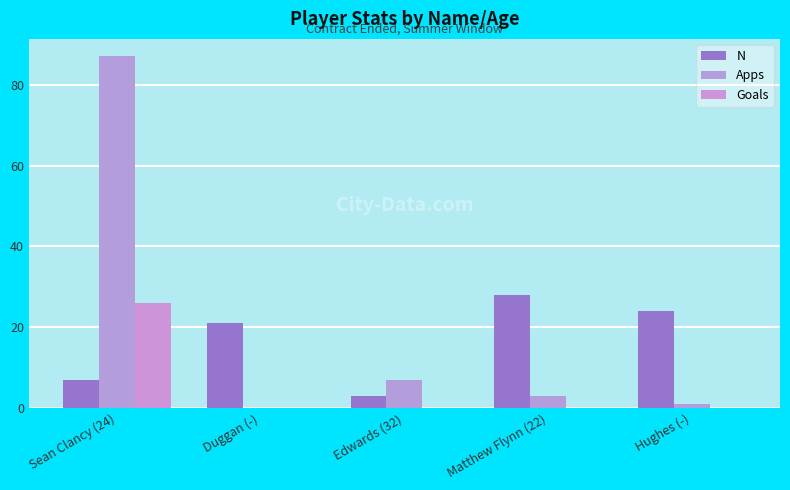

At which label does Apps reach its minimum?

Duggan (-)